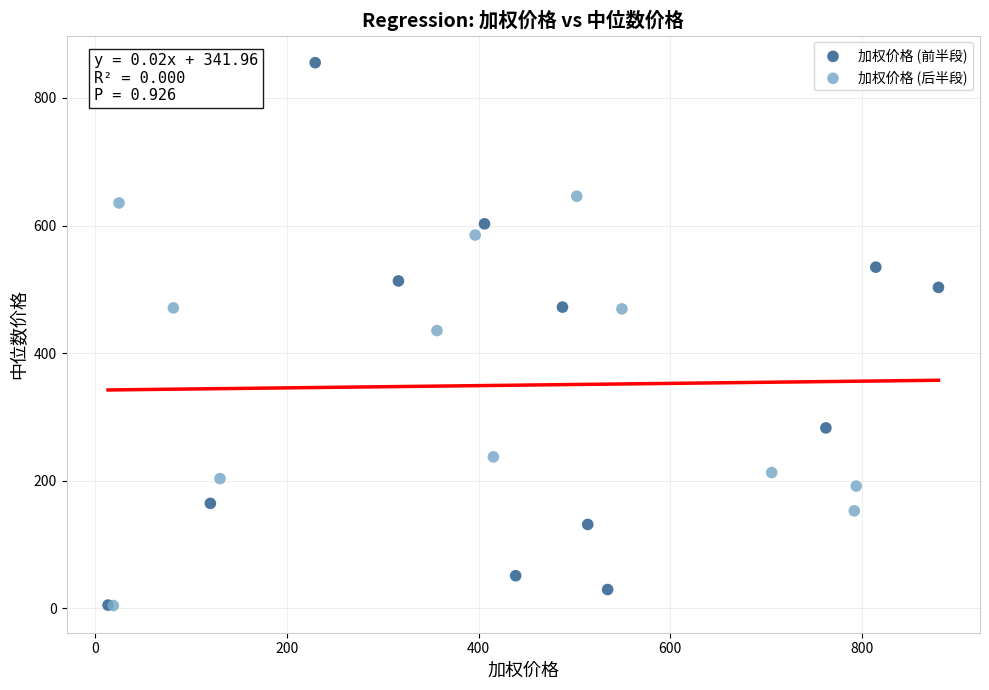

Which series reaches the maximum Y coordinate?

加权价格 (前半段)